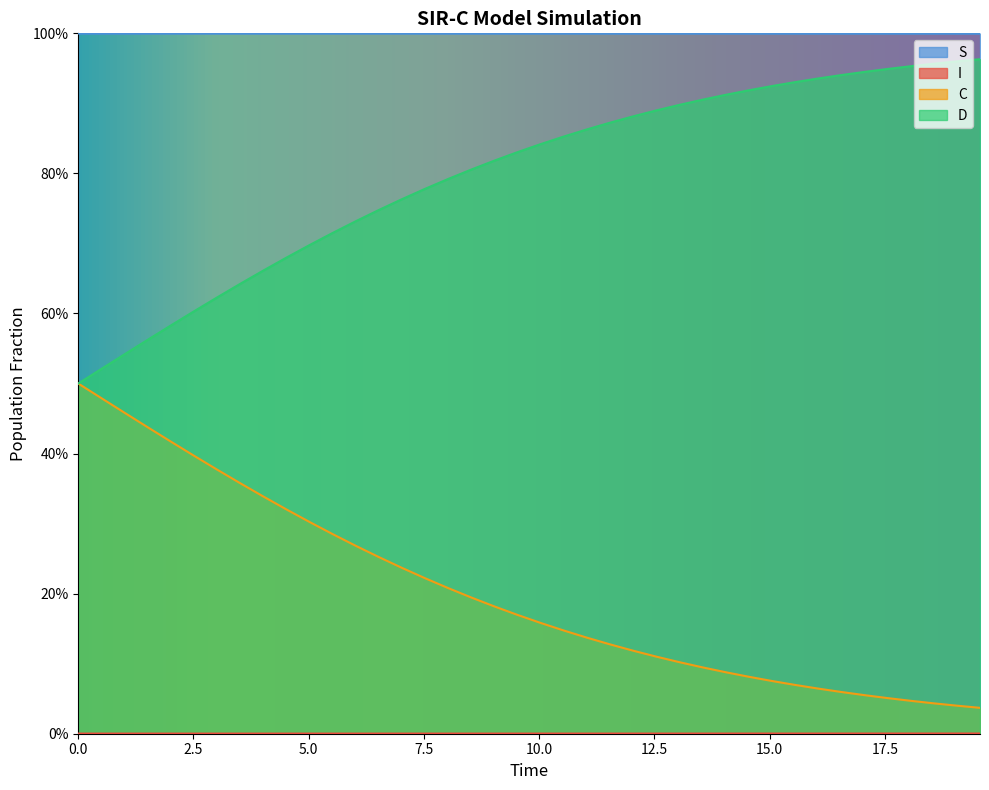

What is the sum of all D values?

31.9